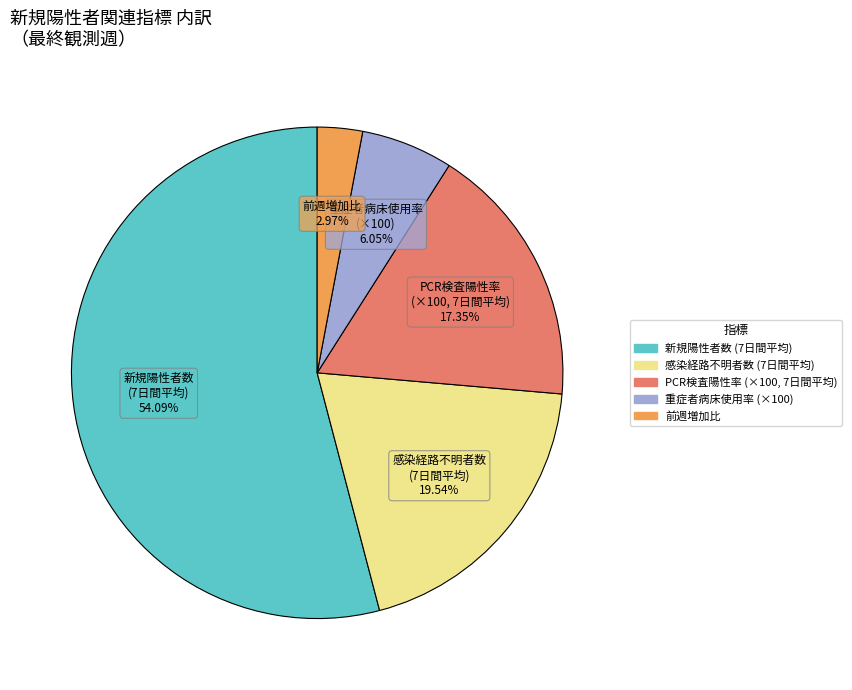

Does any single category account for the majority?

Yes